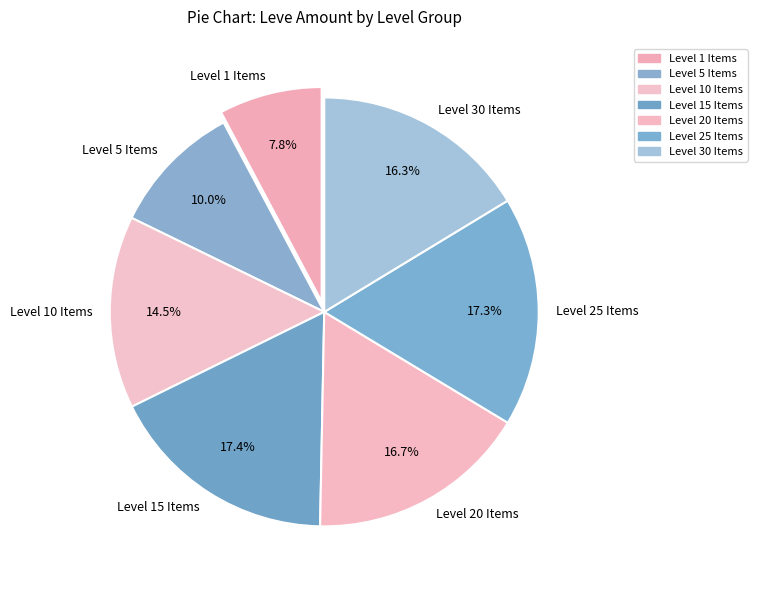

Between Level 20 Items and Level 15 Items, which is larger?

Level 15 Items